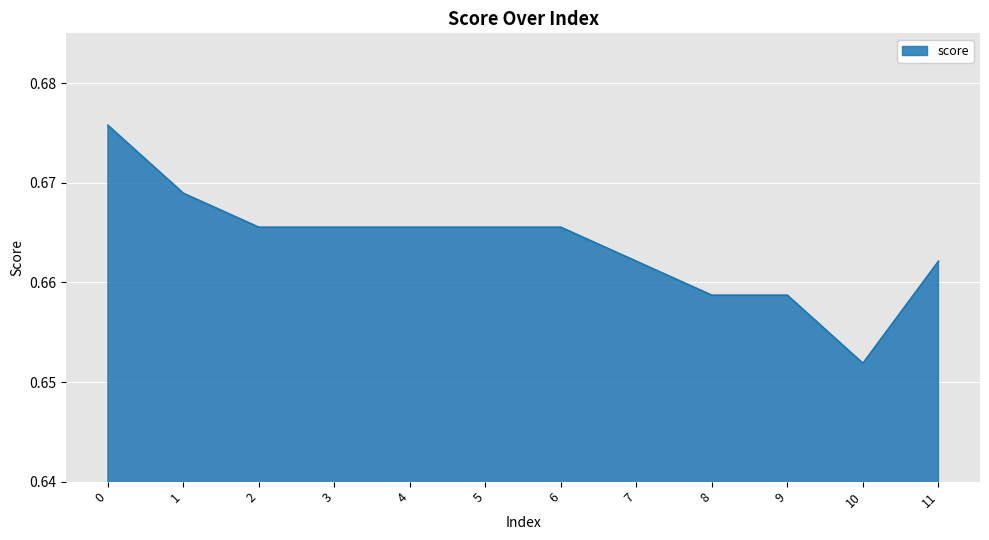

Between 4 and 10, which is larger?

4